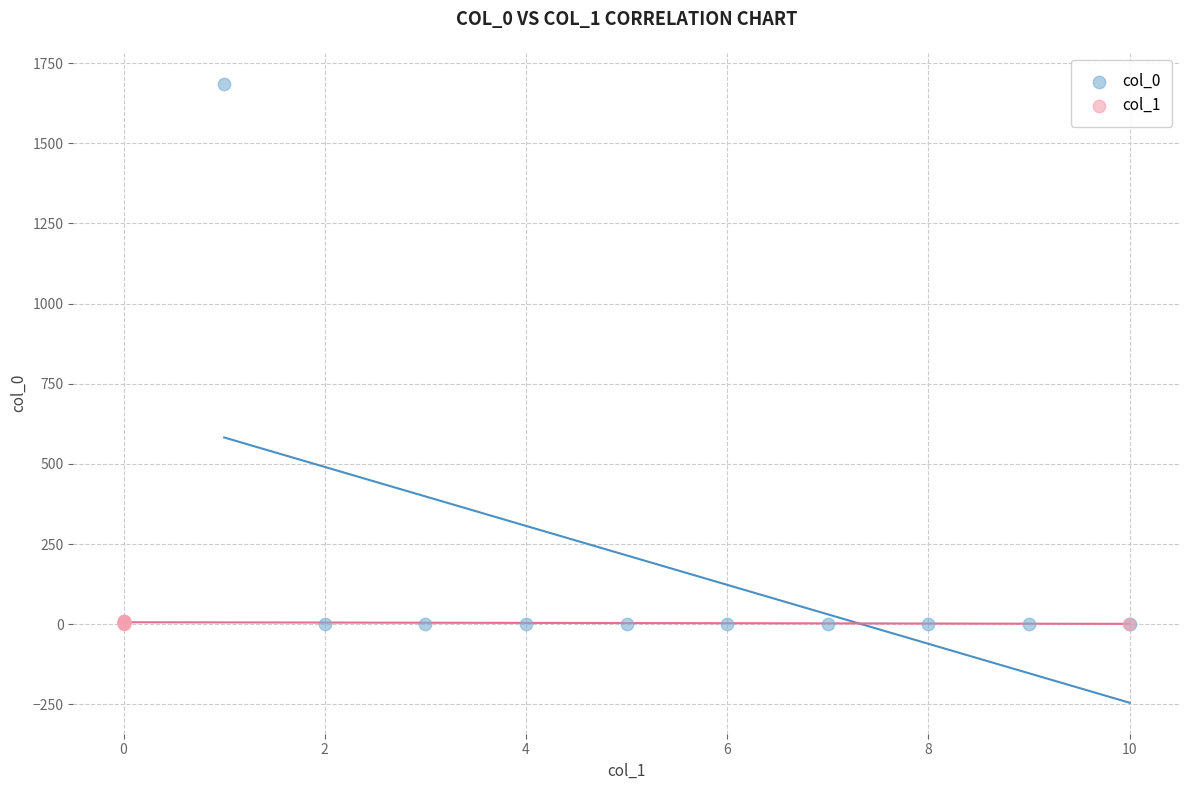

What are all the series names shown in the legend?

col_0, col_1